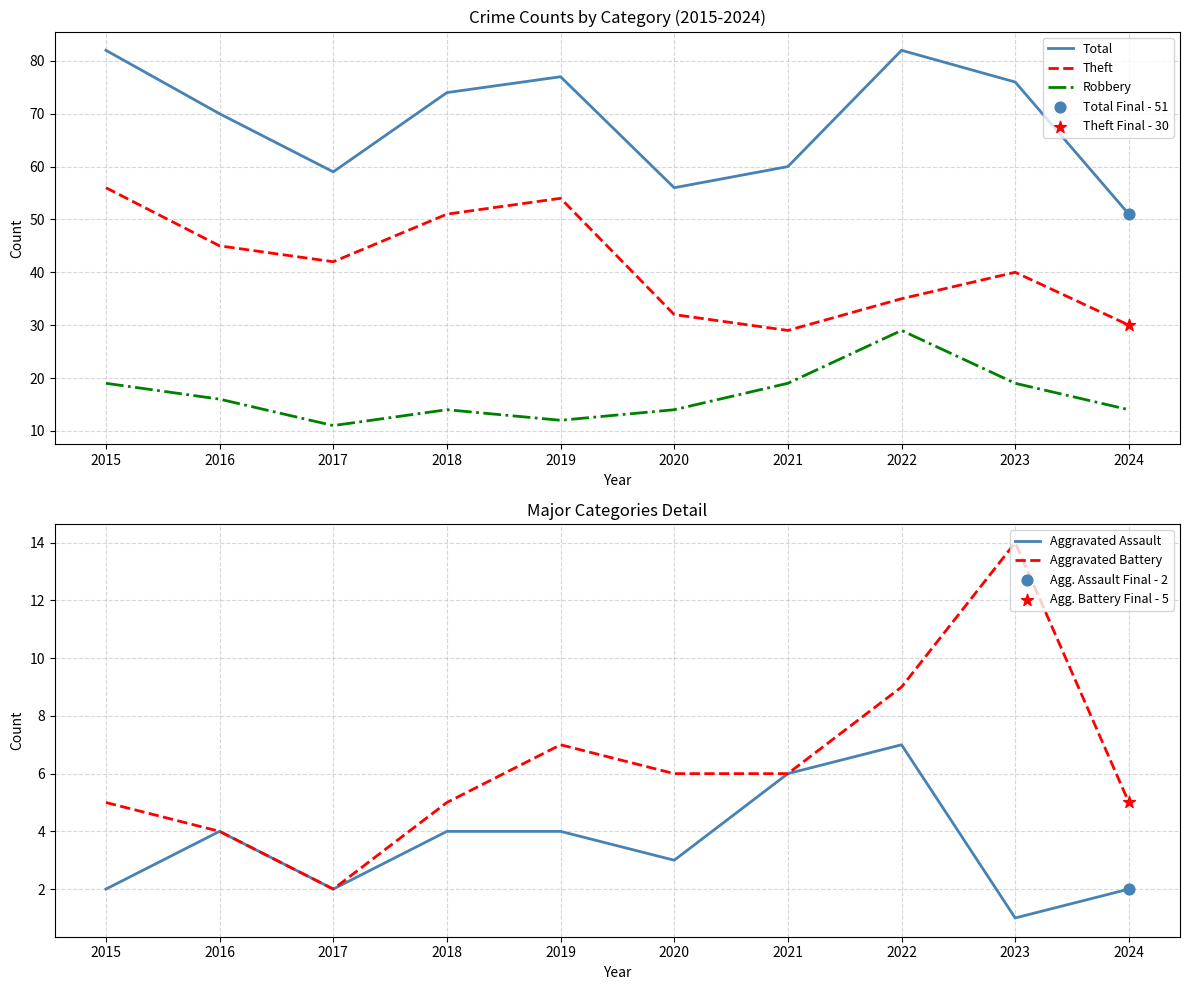

At which category is the sum across all series the highest?

2015